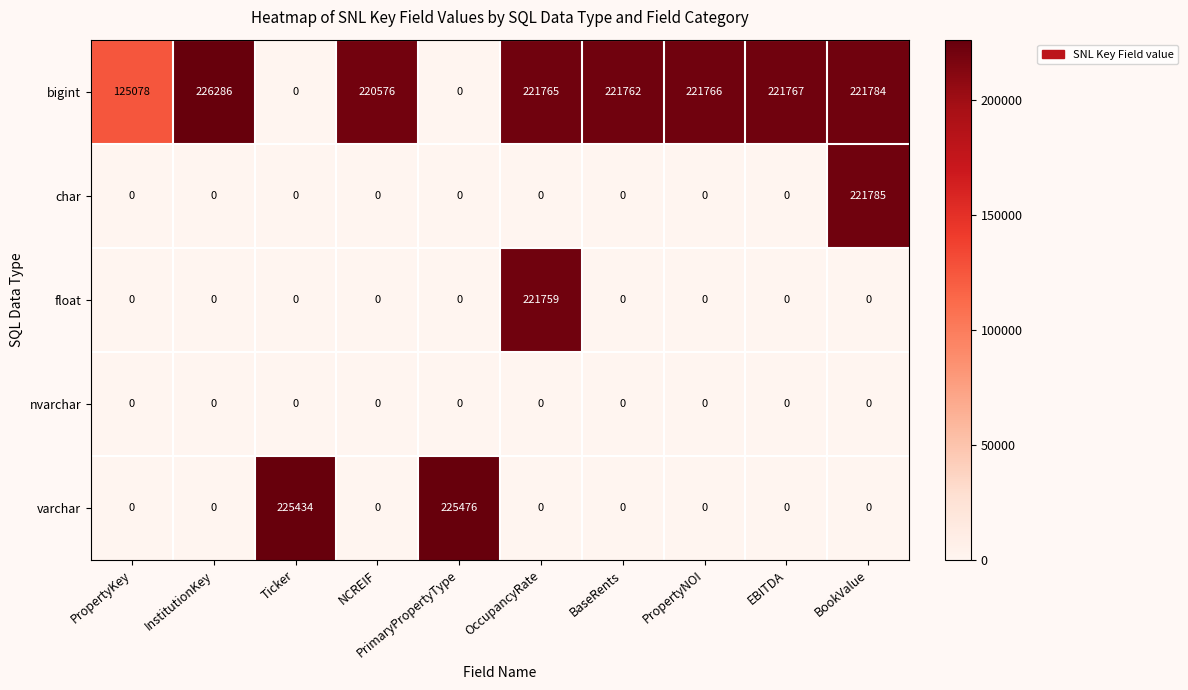

The bigint series shows 125078 at PropertyKey. True or false?

True